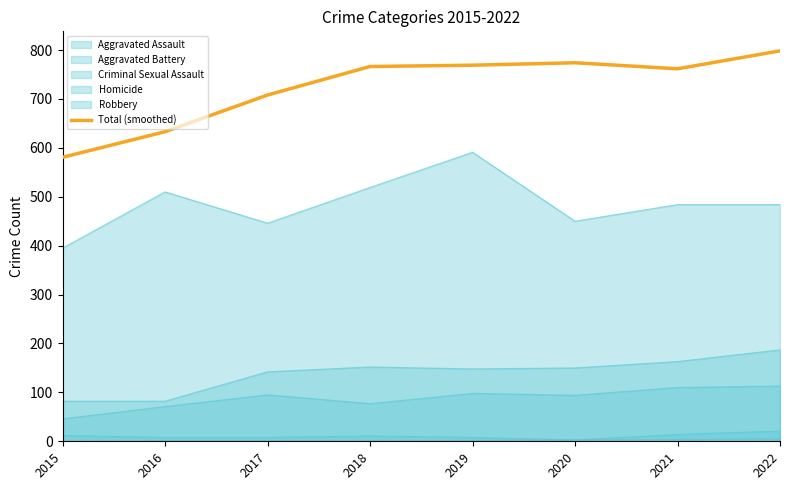

List the labels in order of value, smallest first.

2015, 2016, 2017, 2021, 2018, 2019, 2020, 2022